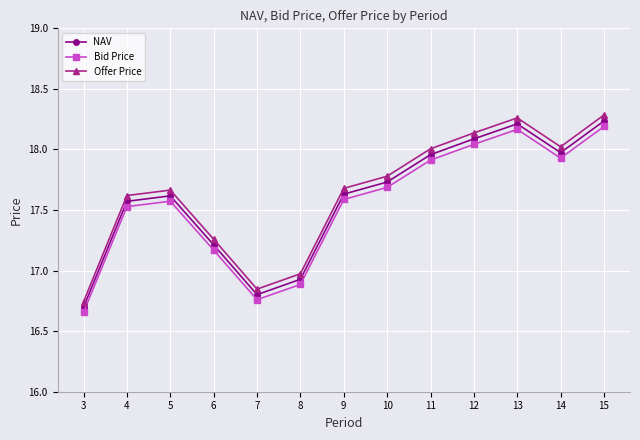

What are all the series names shown in the legend?

NAV, Bid Price, Offer Price